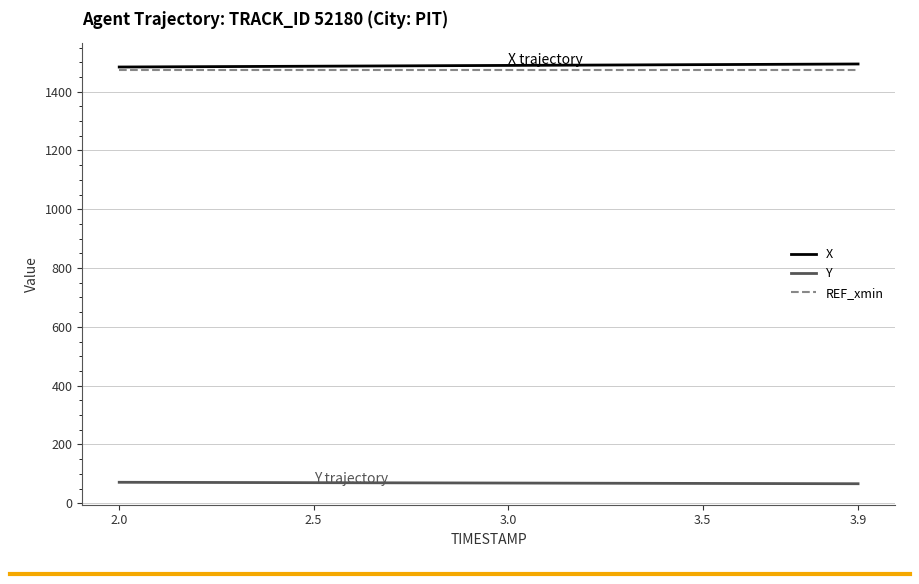

True or false: Y and X cross at least once.

False